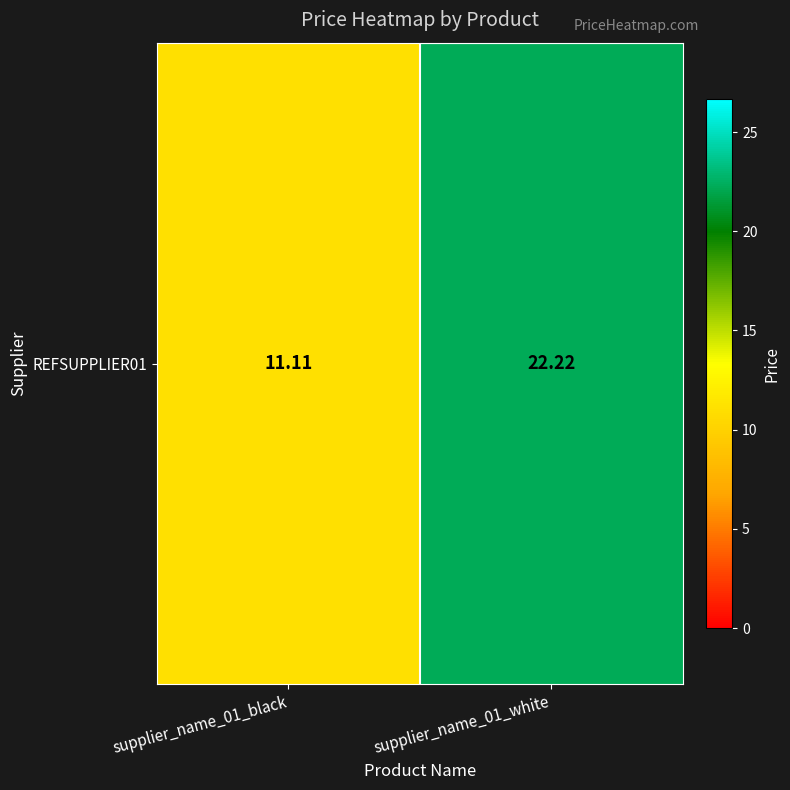

List the labels in order of value, smallest first.

supplier_name_01_black, supplier_name_01_white